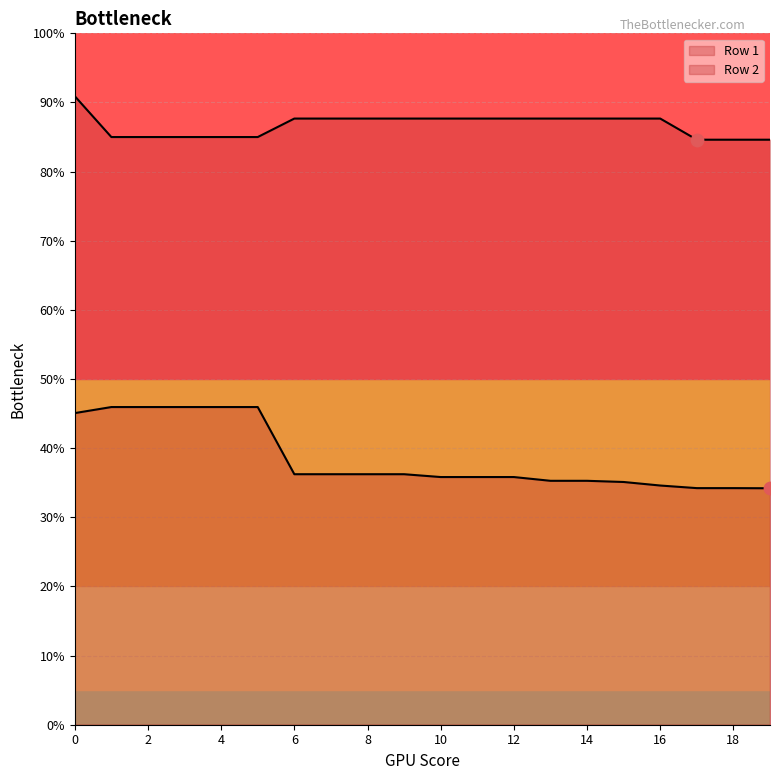

Which series reaches the maximum Y coordinate?

Row 2